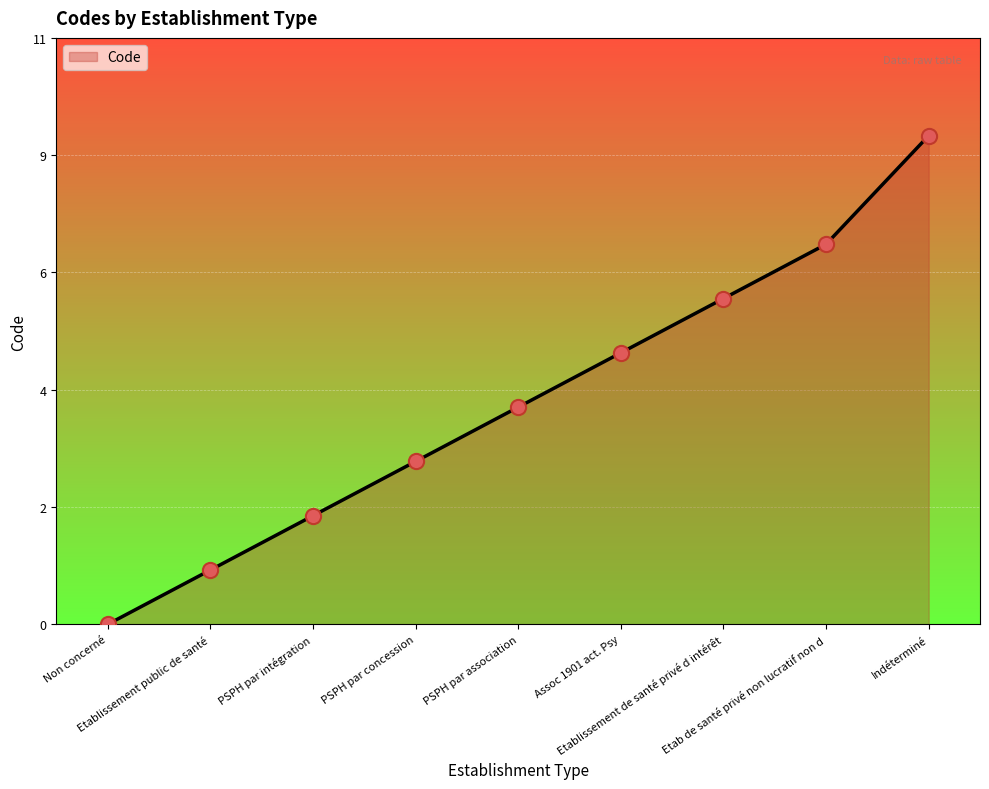

Which has a higher value, Etablissement de santé privé d intérêt or Etablissement public de santé?

Etablissement de santé privé d intérêt